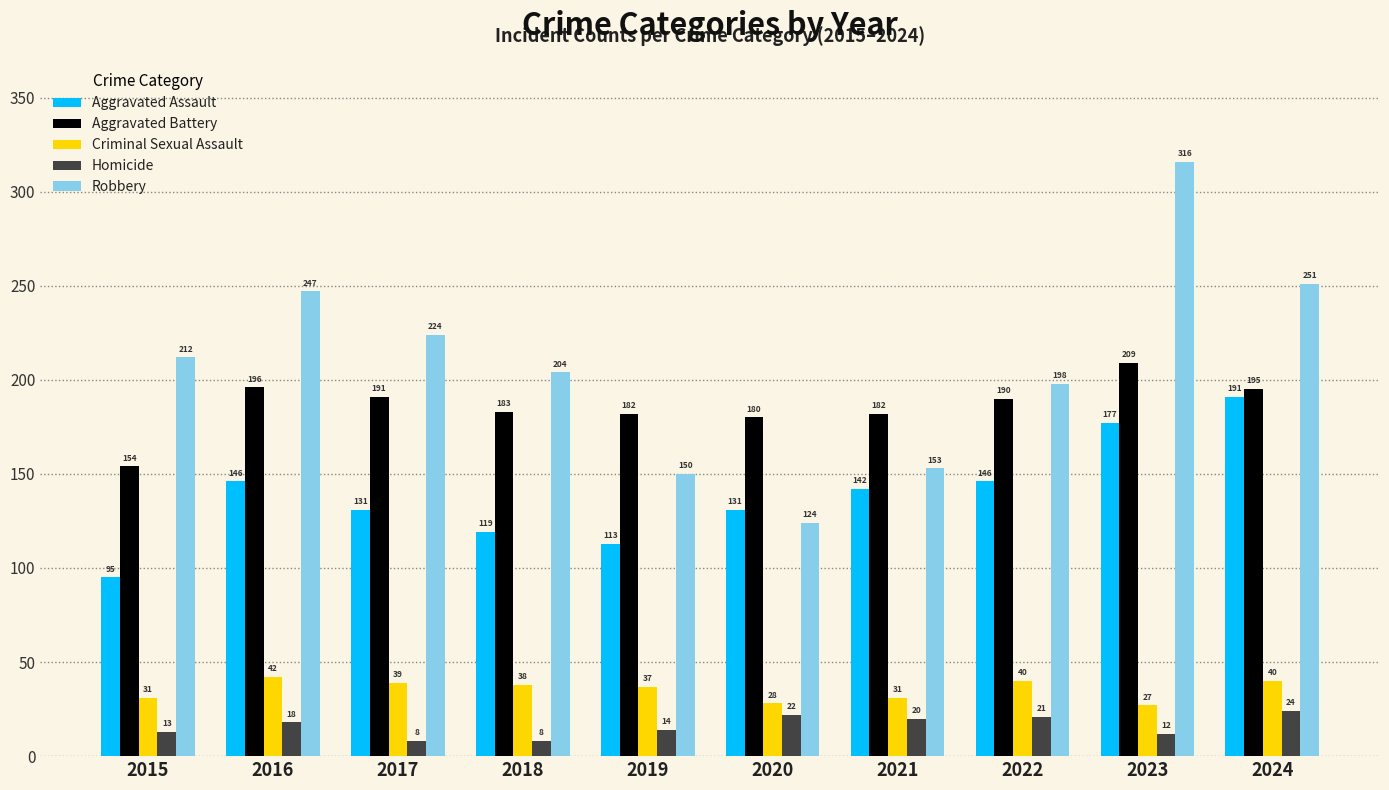

Is it true that Homicide equals 30 at 2016?

False